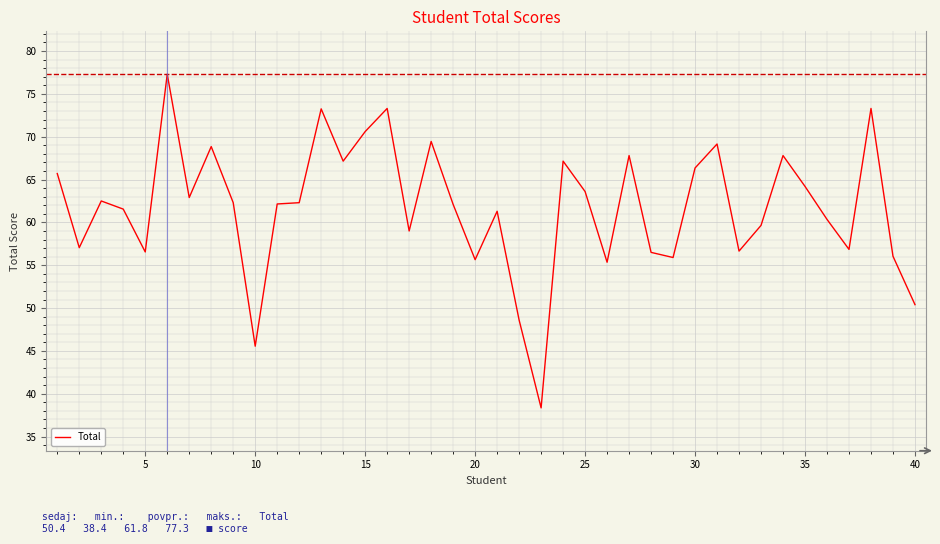

What is the maximum value shown in the chart?

77.3